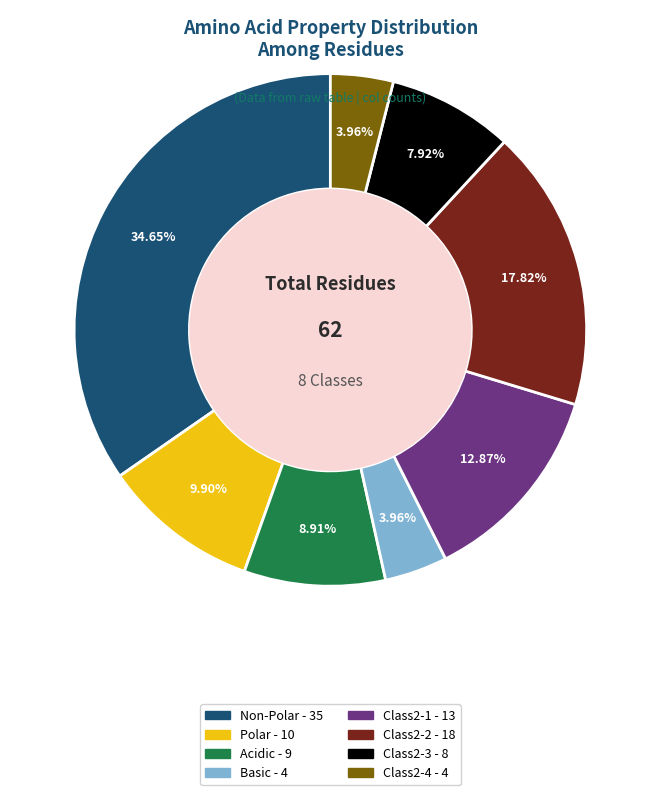

To the nearest percent, what is the difference between the largest and smallest slice percentages?

31%